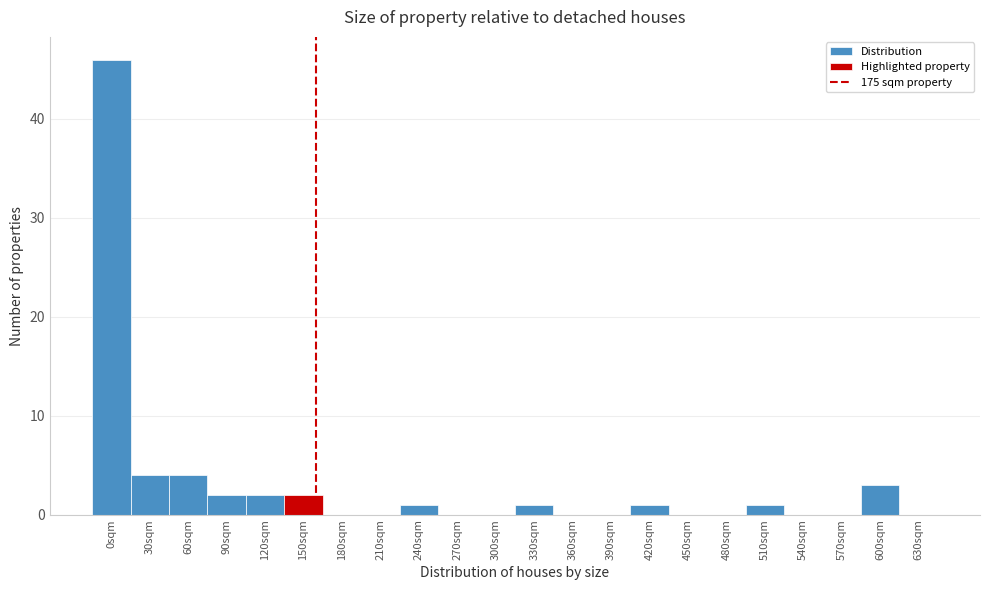

Reading right to left, transcribe all the data shown in this chart.

630sqm=0	600sqm=3	570sqm=0	540sqm=0	510sqm=1	480sqm=0	450sqm=0	420sqm=1	390sqm=0	360sqm=0	330sqm=1	300sqm=0	270sqm=0	240sqm=1	210sqm=0	180sqm=0	150sqm=2	120sqm=2	90sqm=2	60sqm=4	30sqm=4	0sqm=46